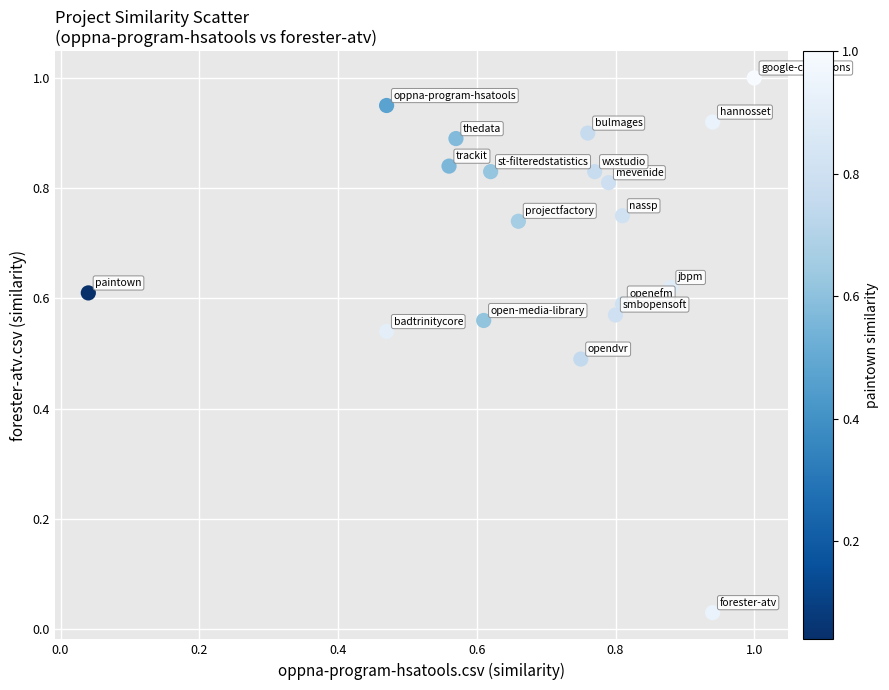

What is the range of Y values (max minus min)?

1.0